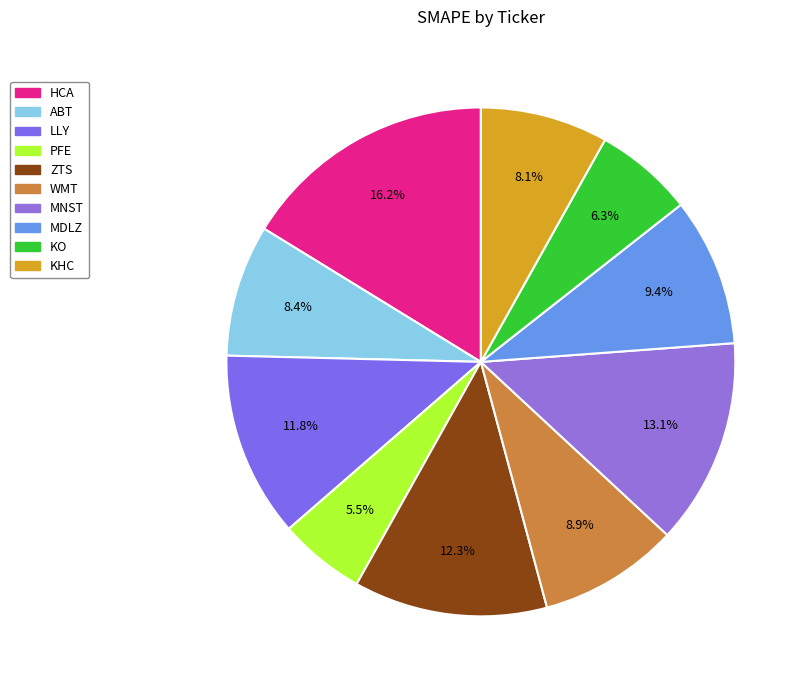

Which slice is the smallest?

PFE